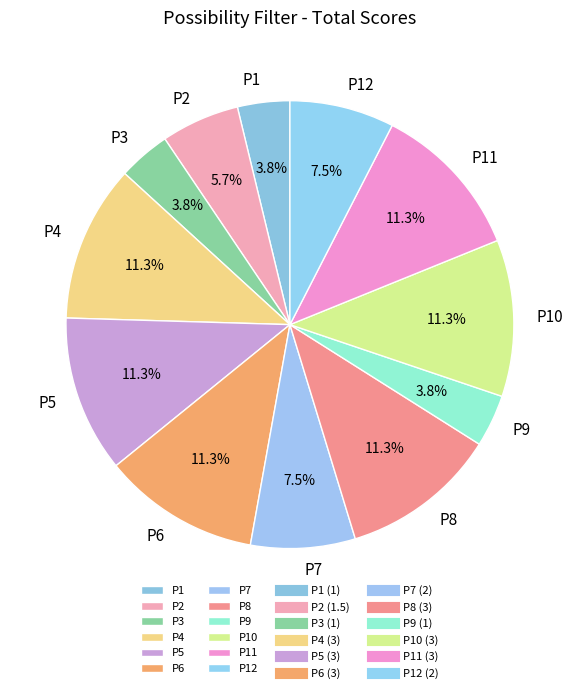

Count the number of slices in the pie.

12